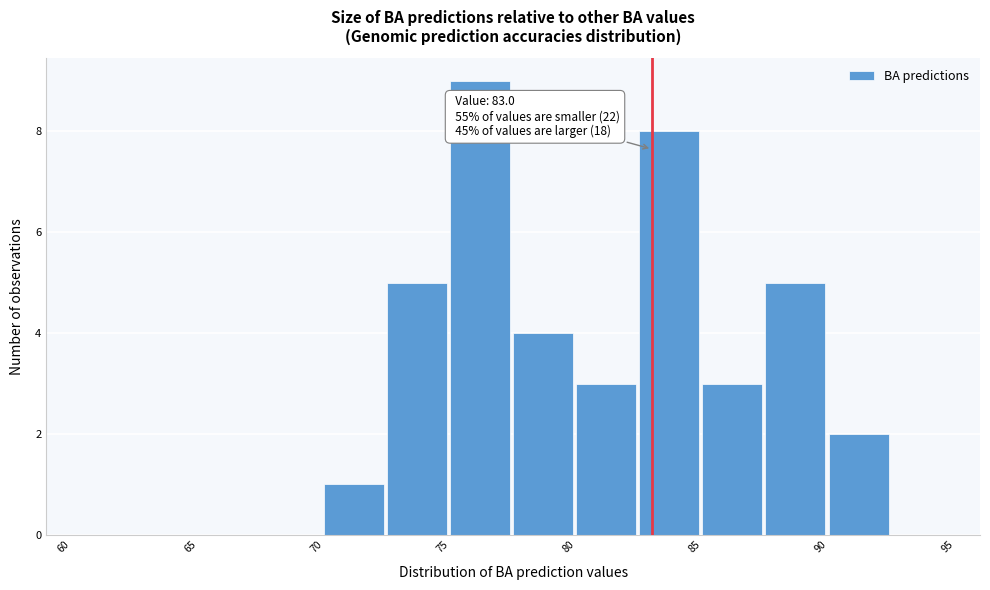

Which range on the x-axis has the tallest bar?

75.0 to 77.5